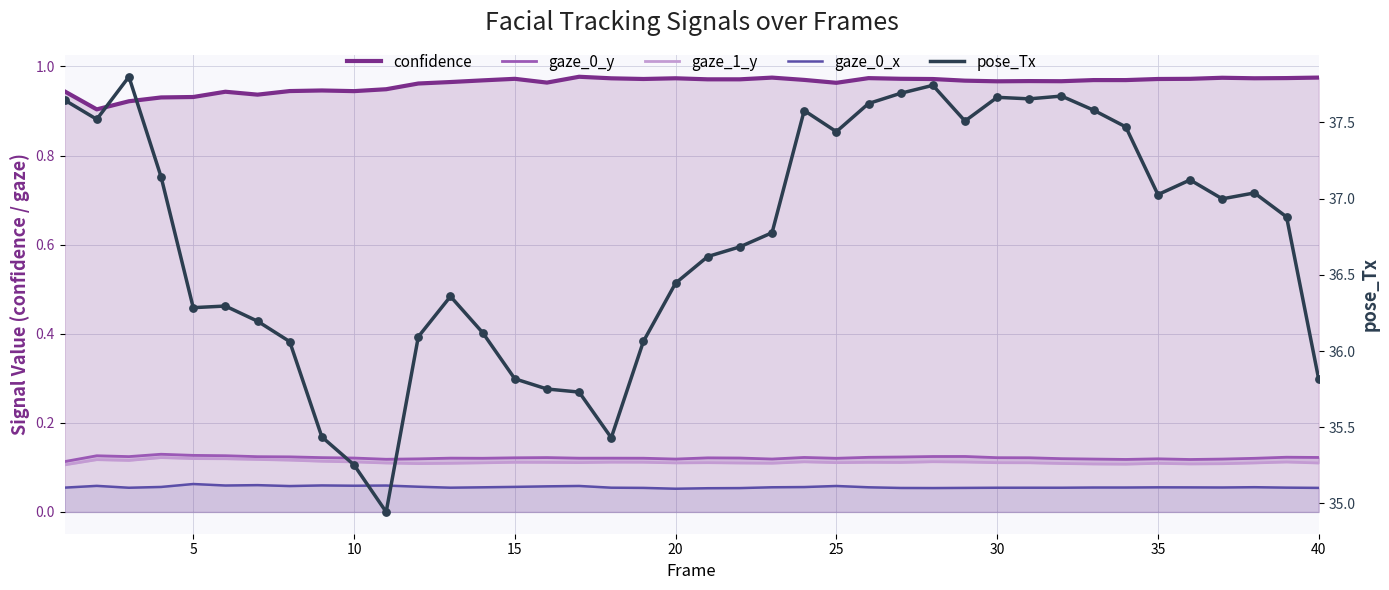

Is the value of pose_Tx at 40 greater than the value of confidence at 21?

Yes